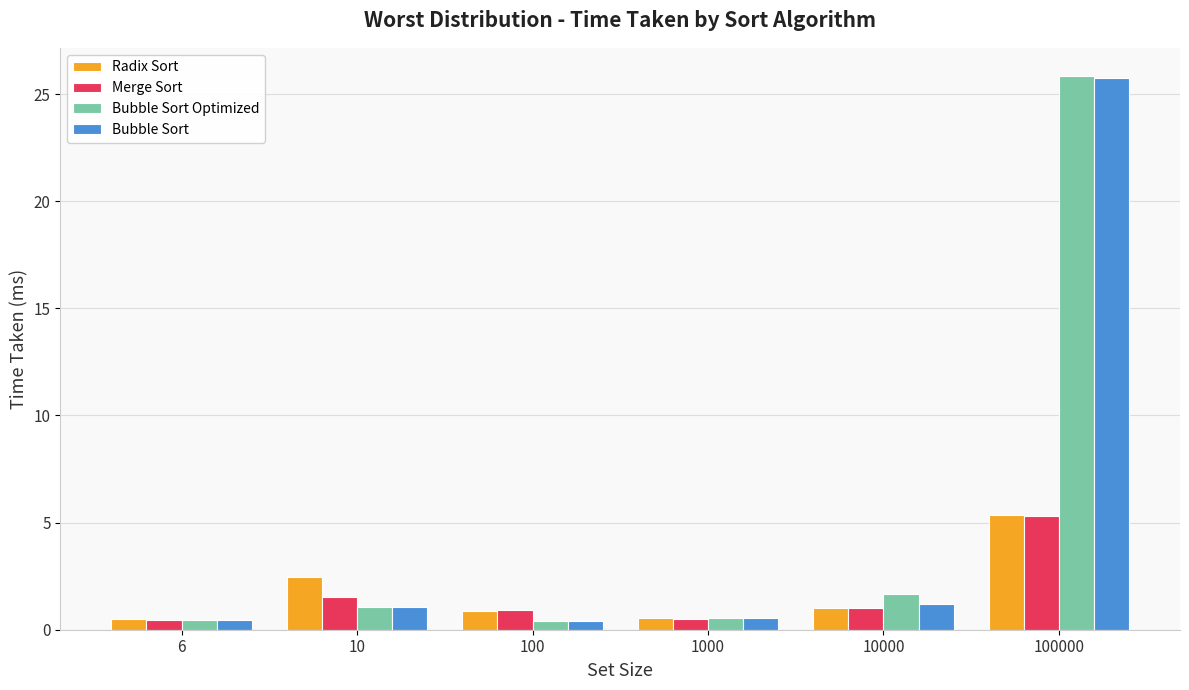

Is it true that Merge Sort equals 1.5 at 10?

True